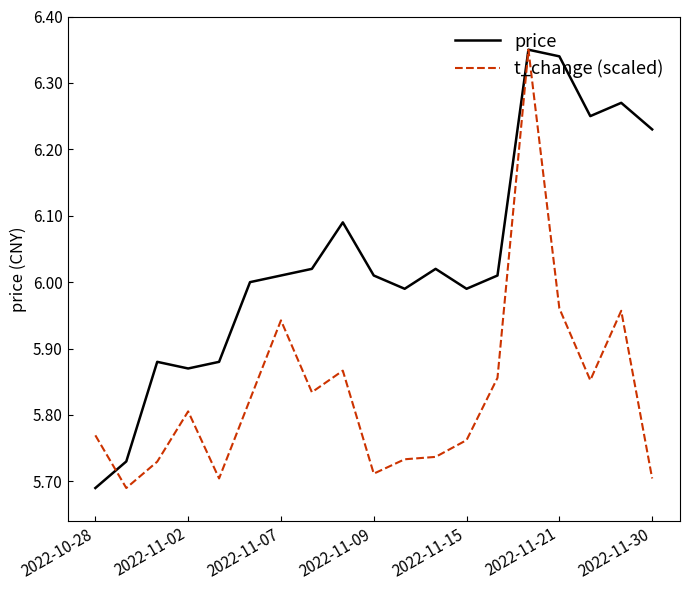

What are all the series names shown in the legend?

price, t_change (scaled)